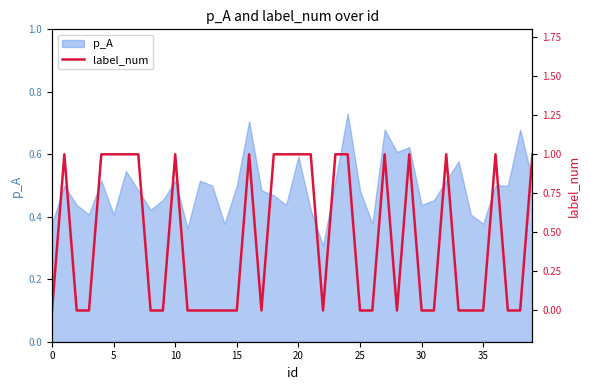

True or false: p_A has a value of 0.6 at 20.

True